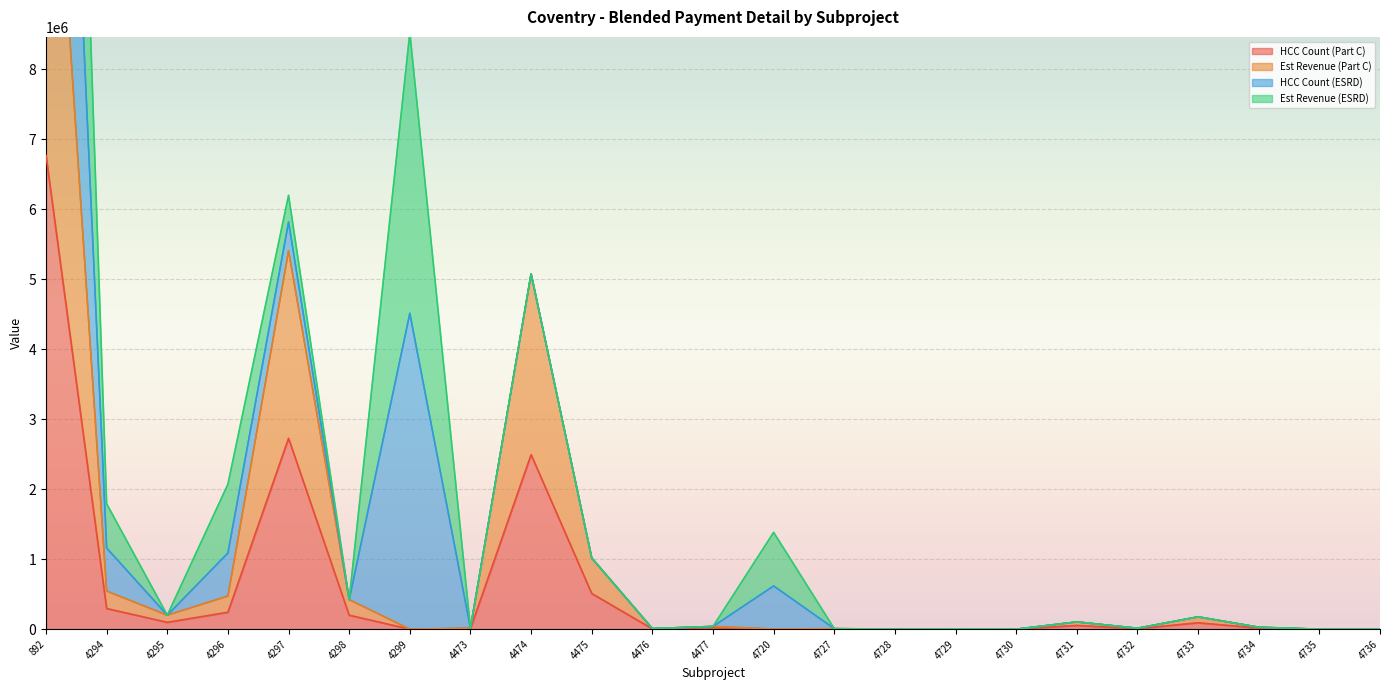

At which category is the sum across all series the highest?

892